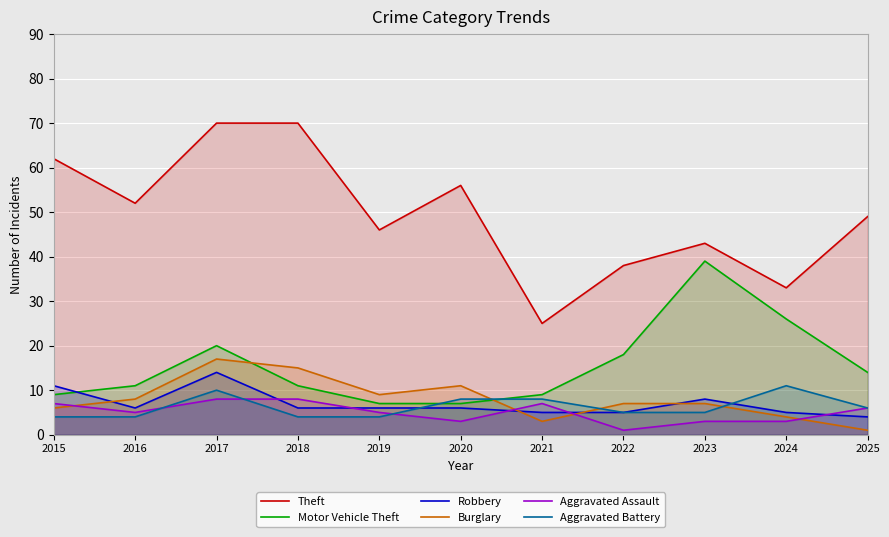

True or false: Robbery has a value of 14 at 2023.

False